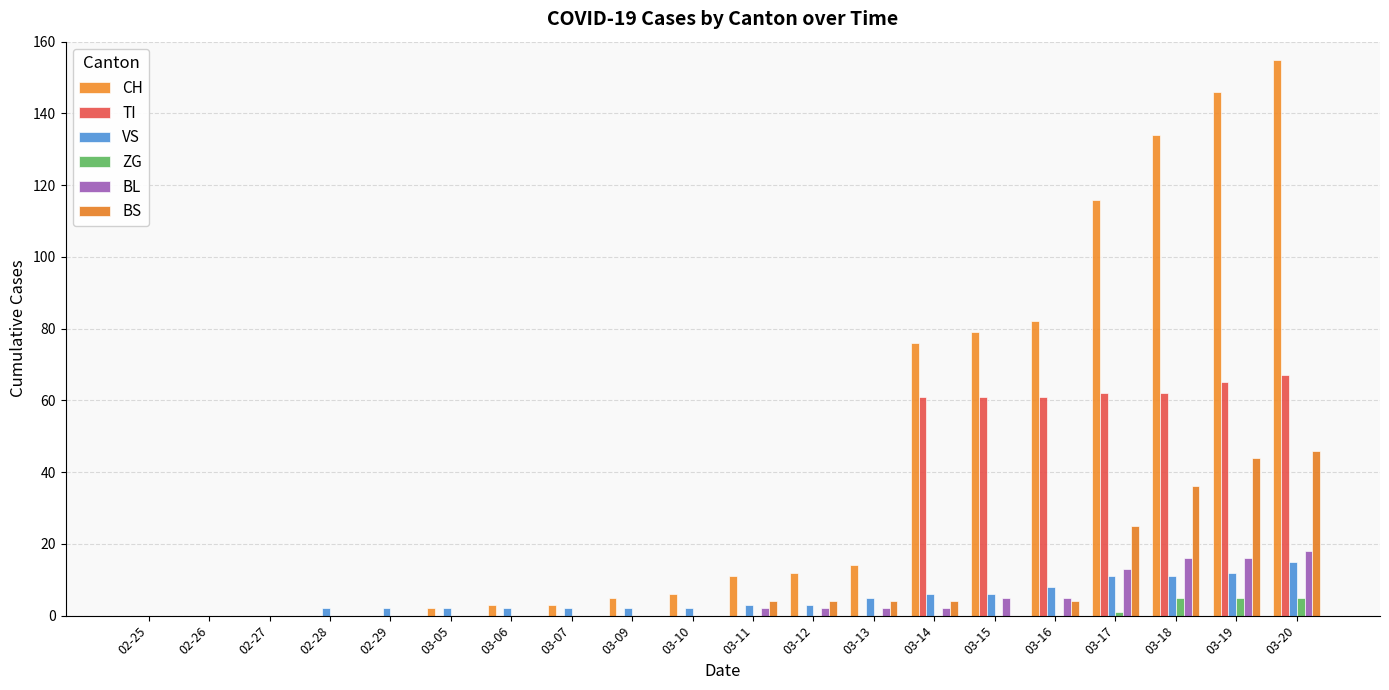

Reading left to right, what are all the values shown in this chart?

CH: 02-25=0	02-26=0	02-27=0	02-28=0	02-29=0	03-05=2	03-06=3	03-07=3	03-09=5	03-10=6	03-11=11	03-12=12	03-13=14	03-14=76	03-15=79	03-16=82	03-17=116	03-18=134	03-19=146	03-20=155
TI: 02-25=0	02-26=0	02-27=0	02-28=0	02-29=0	03-05=0	03-06=0	03-07=0	03-09=0	03-10=0	03-11=0	03-12=0	03-13=0	03-14=61	03-15=61	03-16=61	03-17=62	03-18=62	03-19=65	03-20=67
VS: 02-25=0	02-26=0	02-27=0	02-28=2	02-29=2	03-05=2	03-06=2	03-07=2	03-09=2	03-10=2	03-11=3	03-12=3	03-13=5	03-14=6	03-15=6	03-16=8	03-17=11	03-18=11	03-19=12	03-20=15
ZG: 02-25=0	02-26=0	02-27=0	02-28=0	02-29=0	03-05=0	03-06=0	03-07=0	03-09=0	03-10=0	03-11=0	03-12=0	03-13=0	03-14=0	03-15=0	03-16=0	03-17=1	03-18=5	03-19=5	03-20=5
BL: 02-25=0	02-26=0	02-27=0	02-28=0	02-29=0	03-05=0	03-06=0	03-07=0	03-09=0	03-10=0	03-11=2	03-12=2	03-13=2	03-14=2	03-15=5	03-16=5	03-17=13	03-18=16	03-19=16	03-20=18
BS: 02-25=0	02-26=0	02-27=0	02-28=0	02-29=0	03-05=0	03-06=0	03-07=0	03-09=0	03-10=0	03-11=4	03-12=4	03-13=4	03-14=4	03-15=0	03-16=4	03-17=25	03-18=36	03-19=44	03-20=46